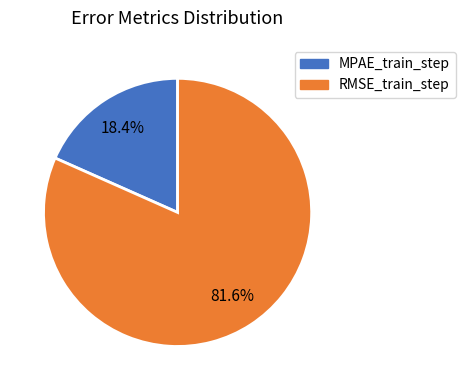

How many segments does this pie chart have?

2